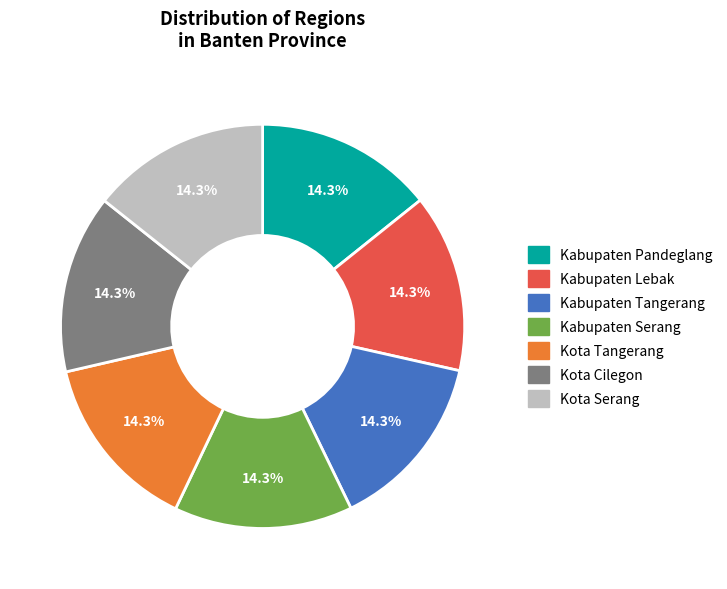

Approximately how many times larger is the value at Kabupaten Tangerang compared to Kota Serang?

1.0